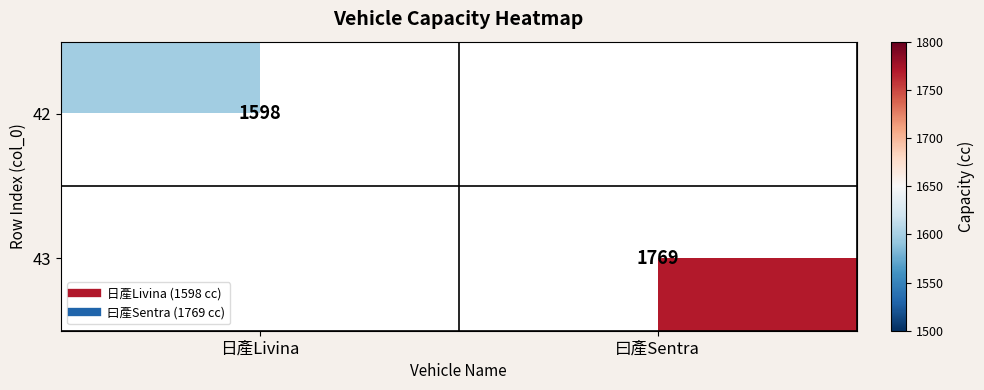

At how many categories does at least one series exceed 1733?

1